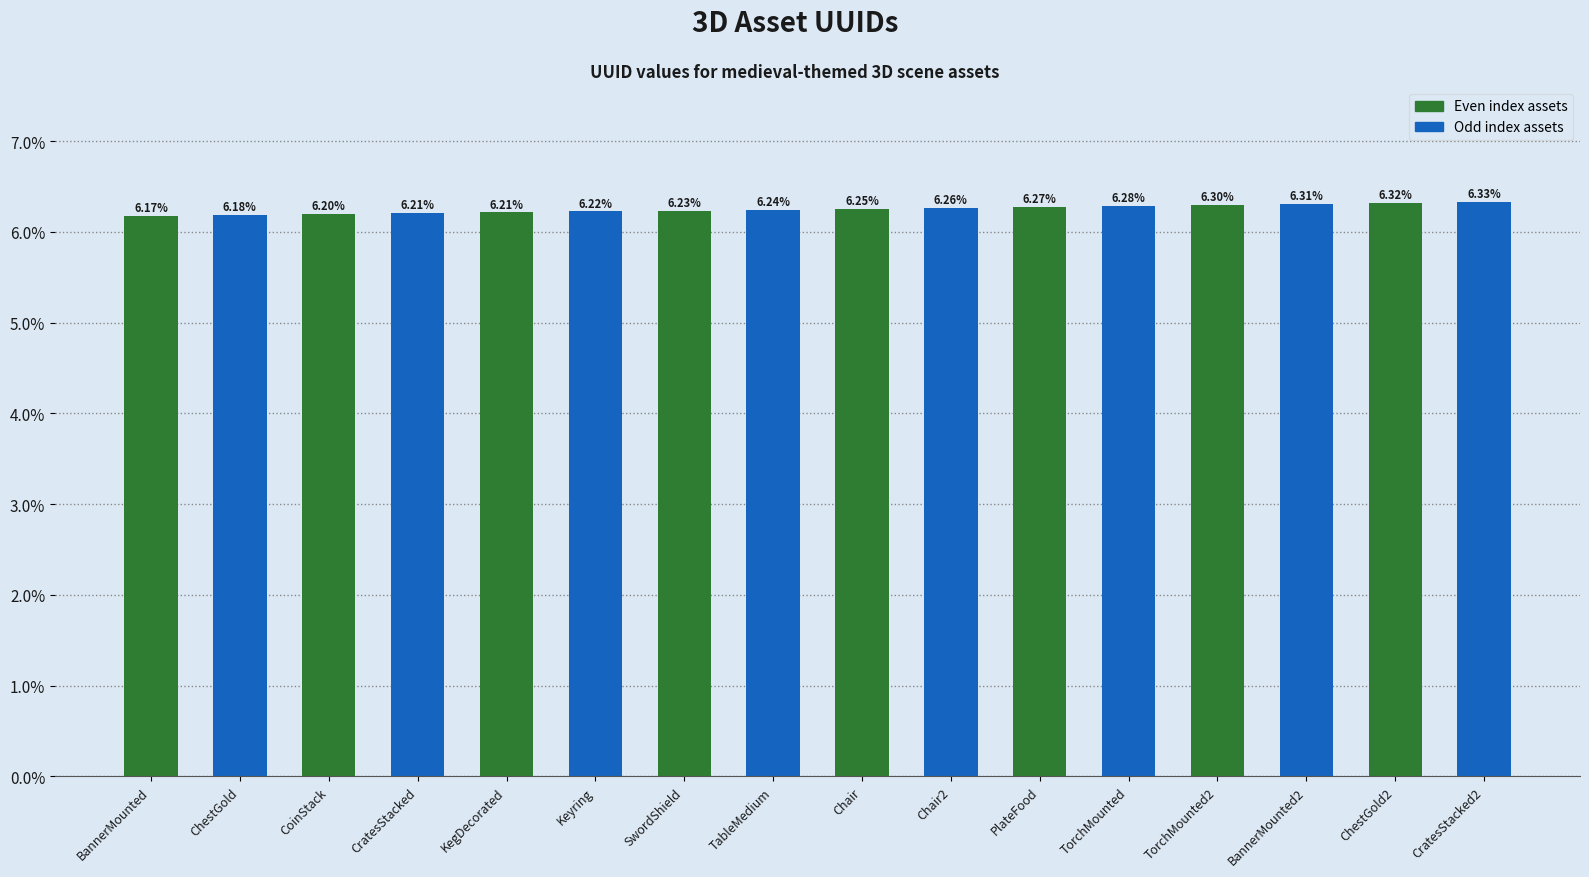

What is the difference between the maximum and minimum values?

0.2